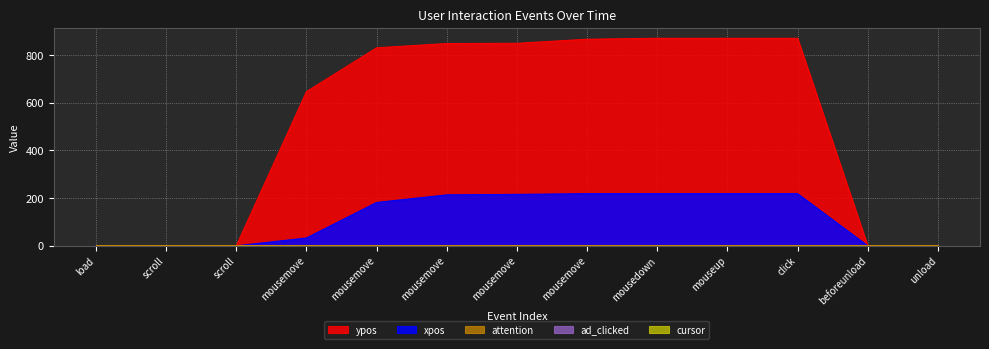

True or false: attention and ad_clicked intersect in this chart.

False